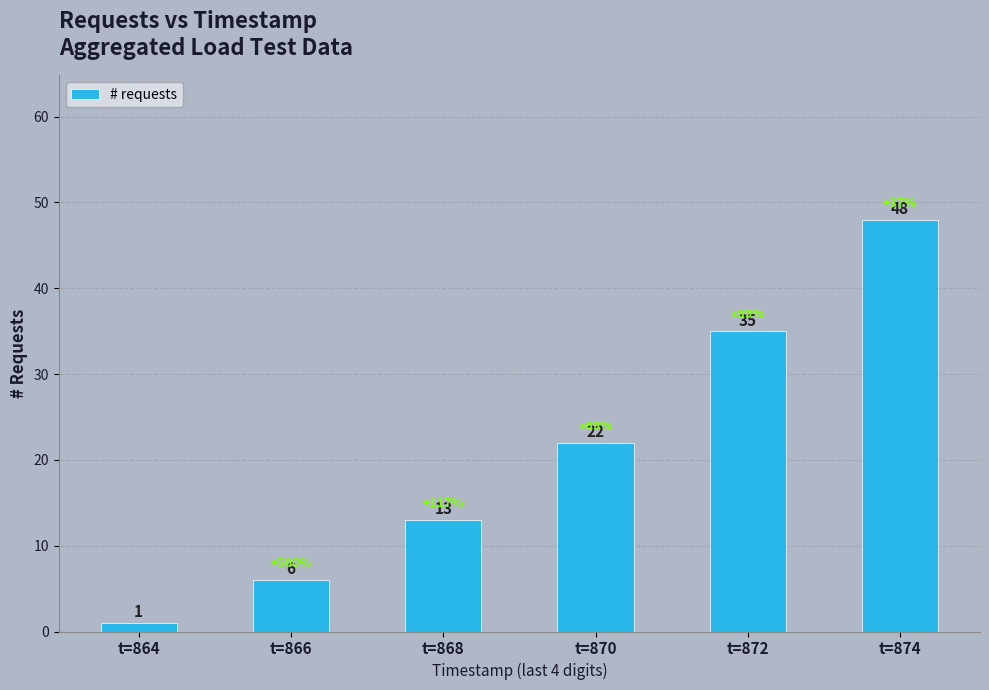

List the labels in order of value, smallest first.

t=864, t=866, t=868, t=870, t=872, t=874